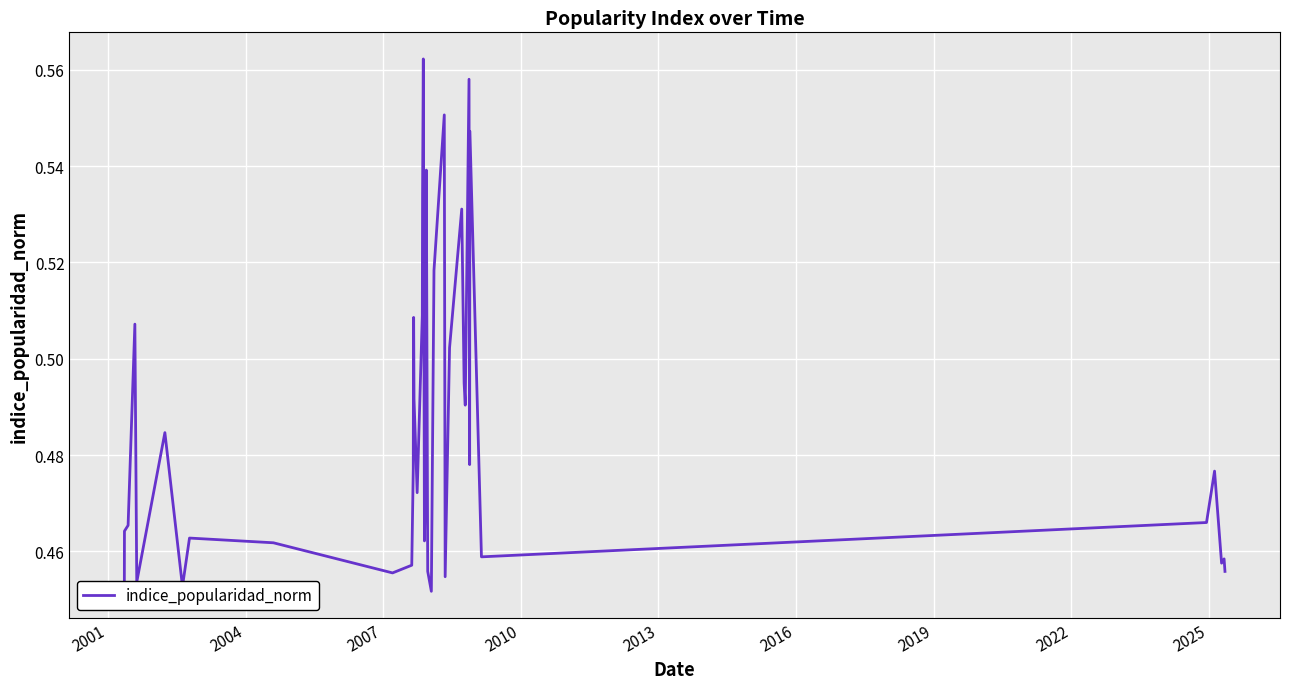

What is the average value?

0.5